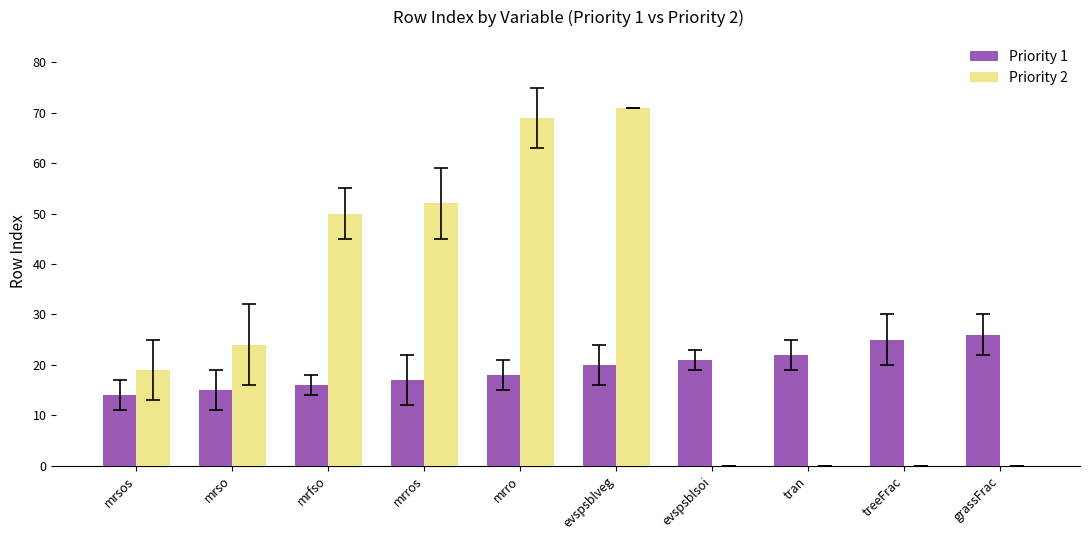

At which category is the sum across all series the highest?

evspsblveg